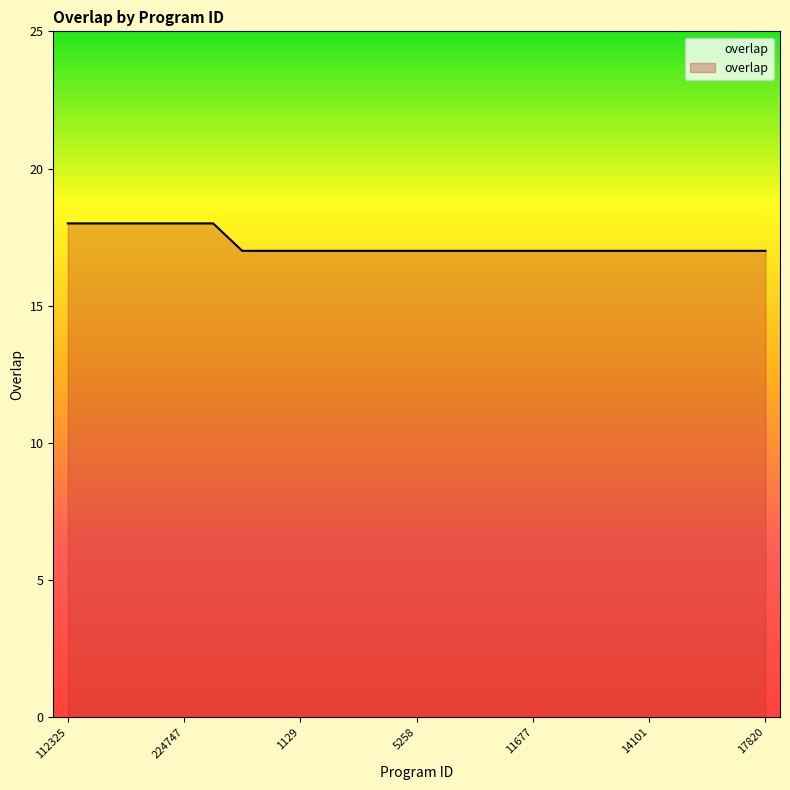

What is the maximum value shown in the chart?

18